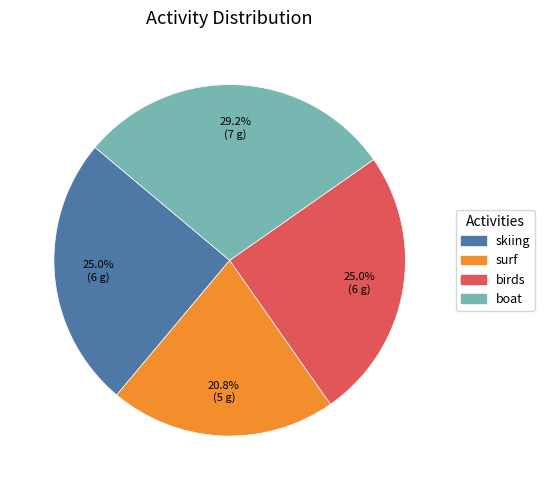

How many segments does this pie chart have?

4